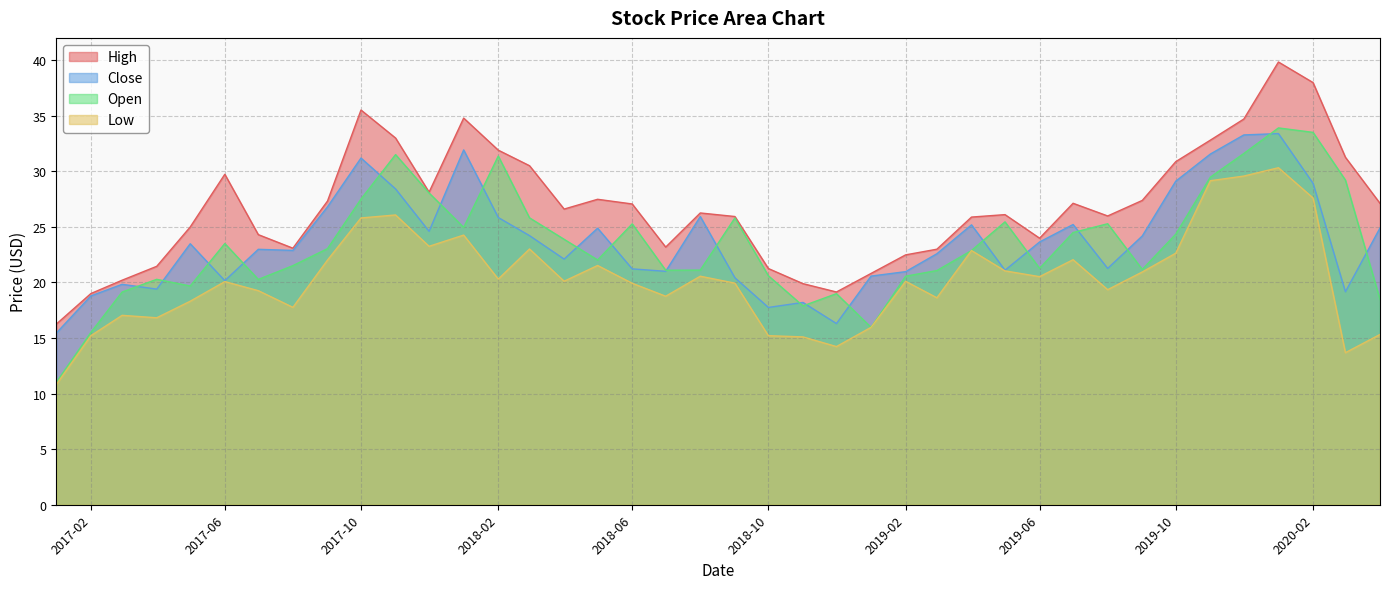

In High, how many points are lower than both neighbors (excluding endpoints)?

7